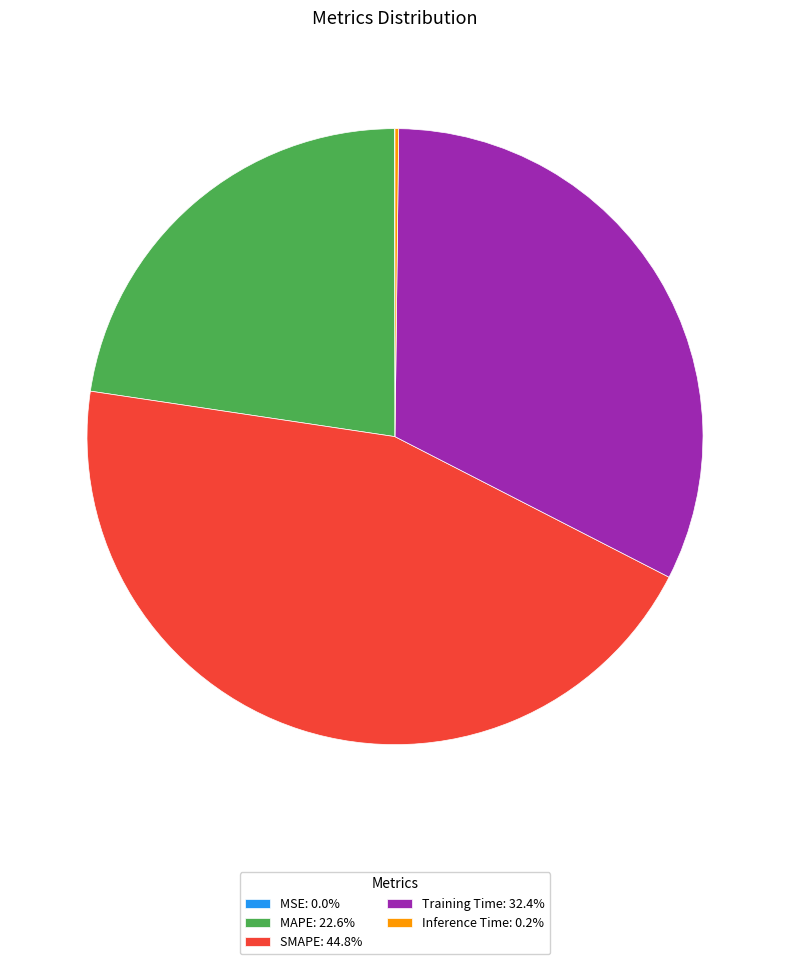

Does any single category account for the majority?

No